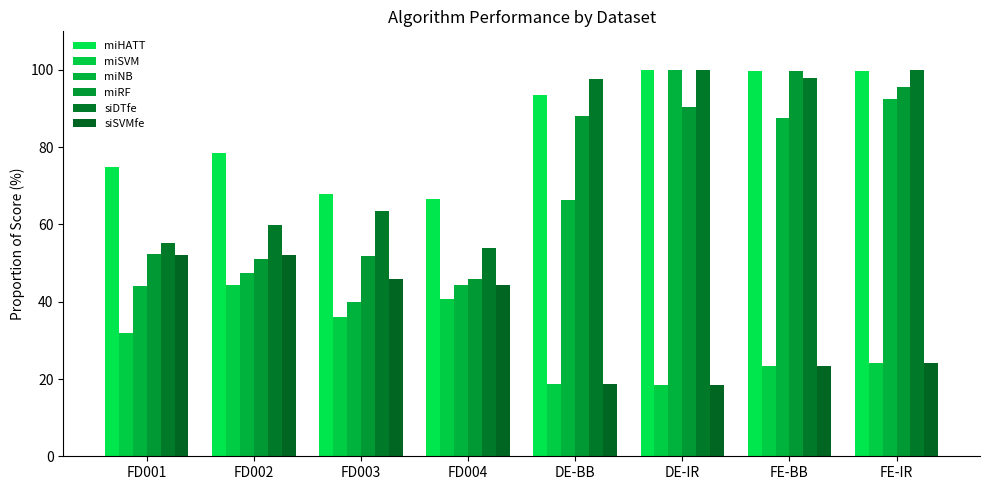

At how many categories does at least one series exceed 42?

8